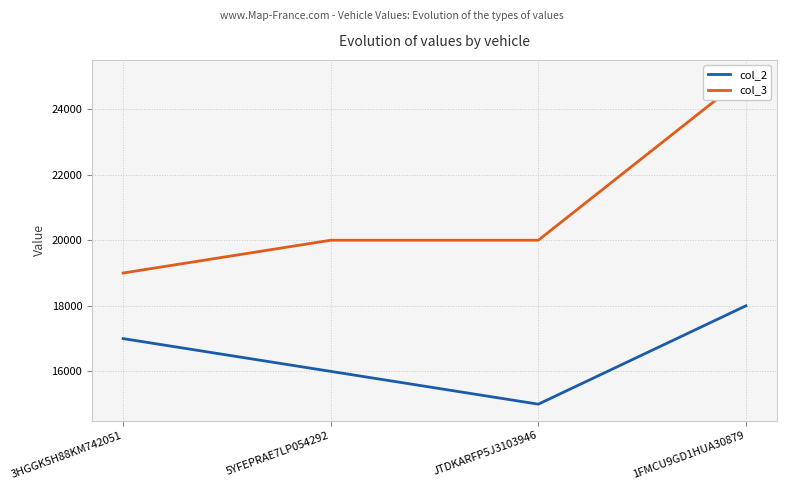

What are all the series names shown in the legend?

col_2, col_3